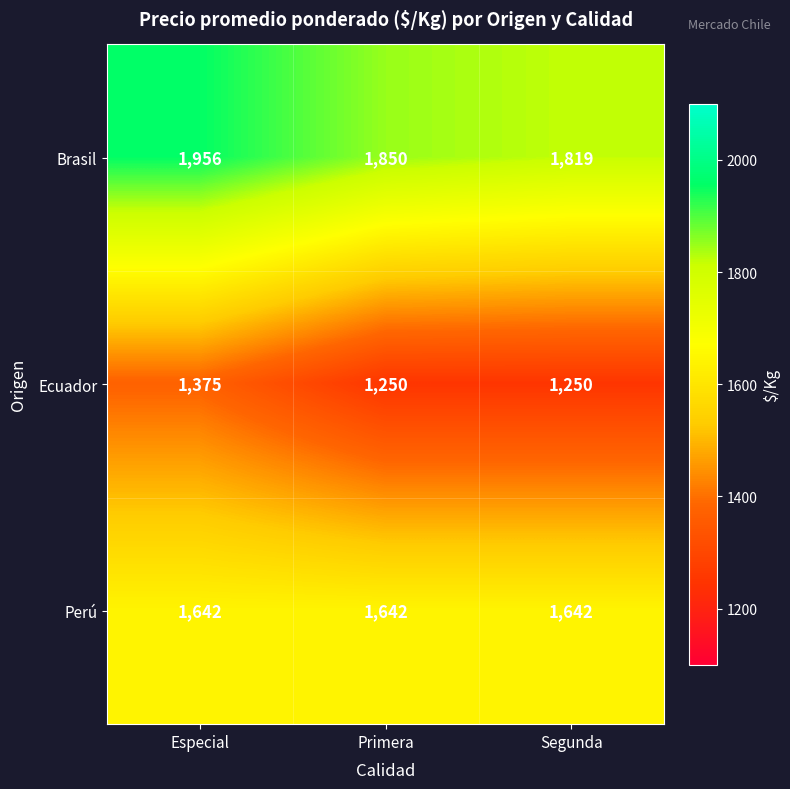

The value of Brasil at Especial is 1956. True or false?

True